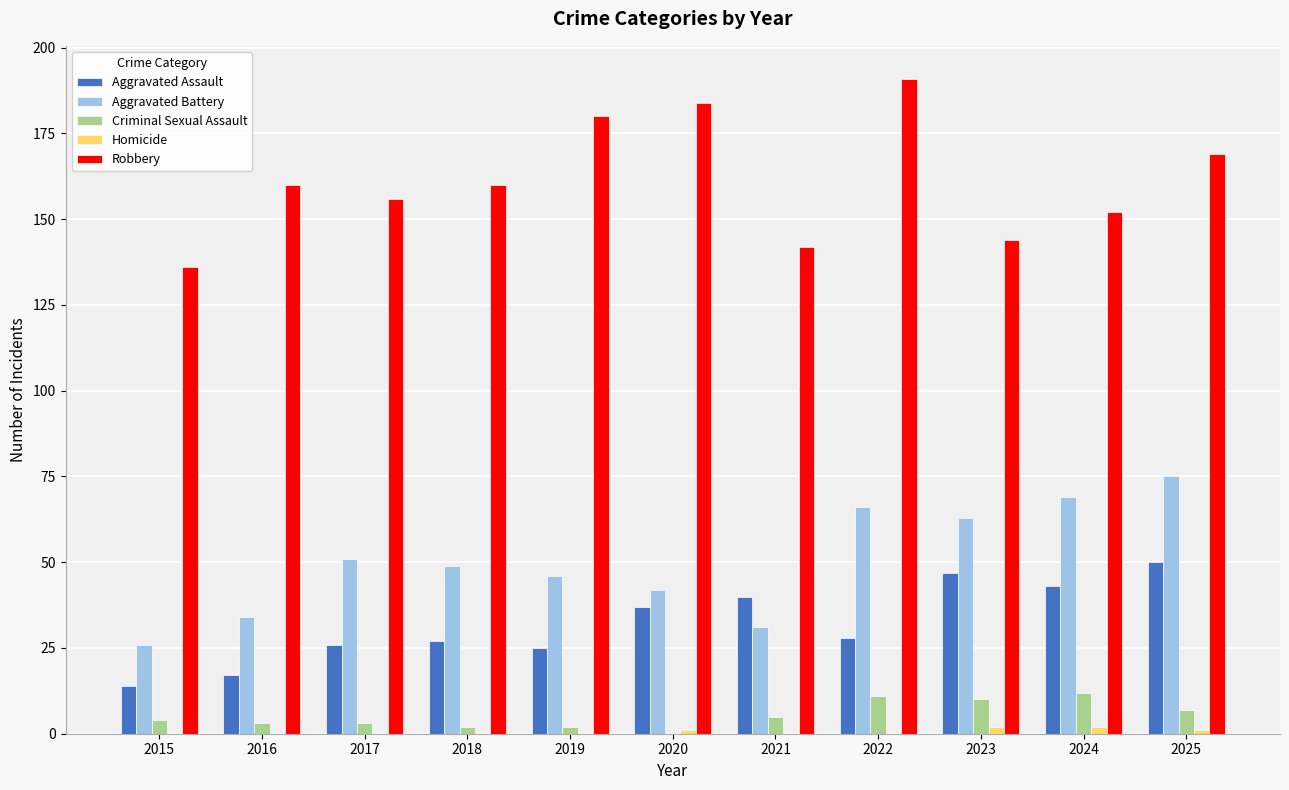

Which label corresponds to the largest value in the chart?

2022